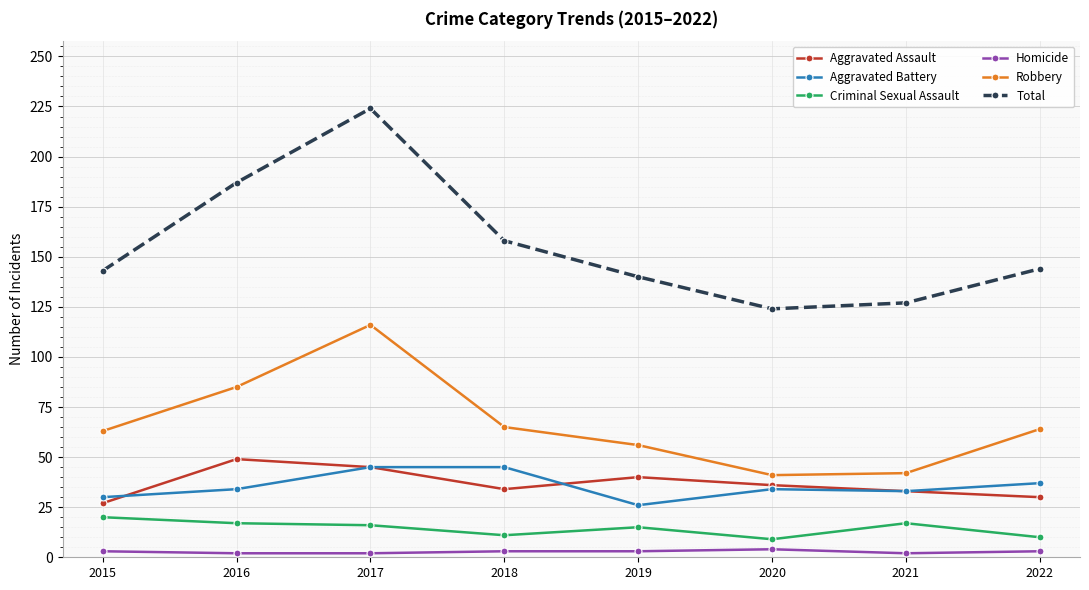

Which series has the largest range (max minus min)?

Total